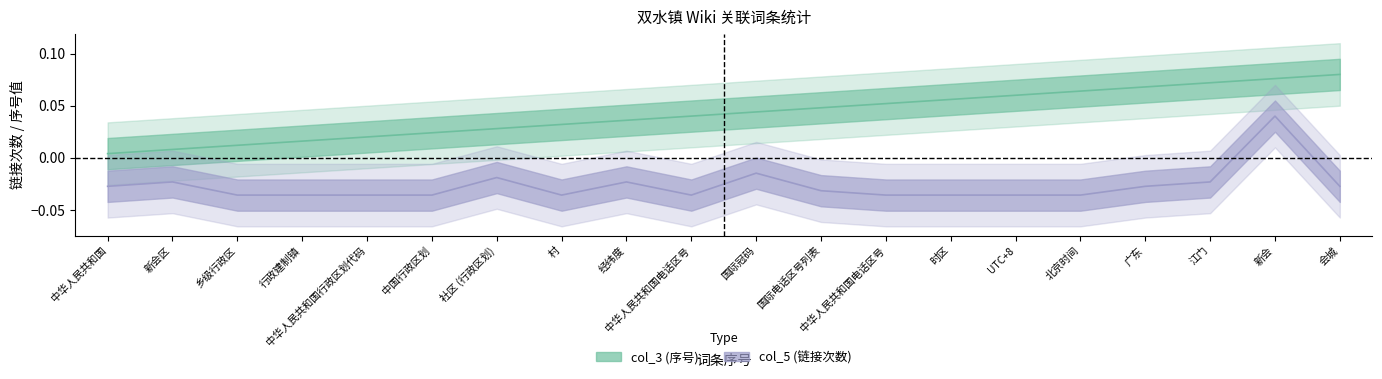

Is the value of col_5_values at 社区 (行政区划) greater than the value of col_3_values at 中华人民共和国电话区号?

No